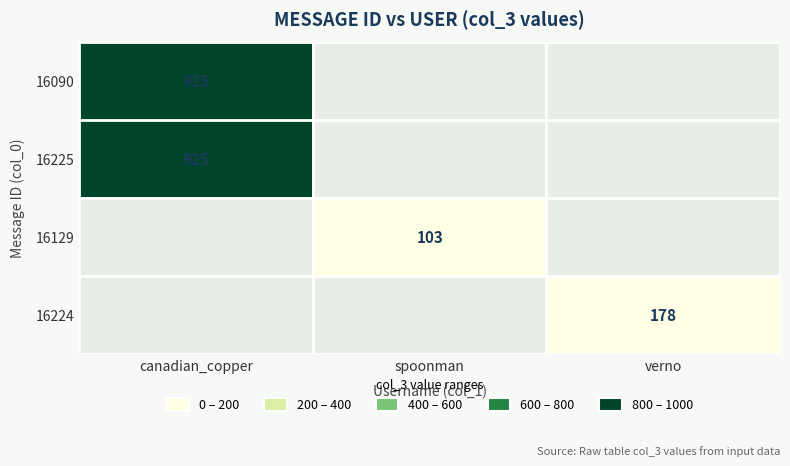

The 16225 series shows 1308.8 at canadian_copper. True or false?

False